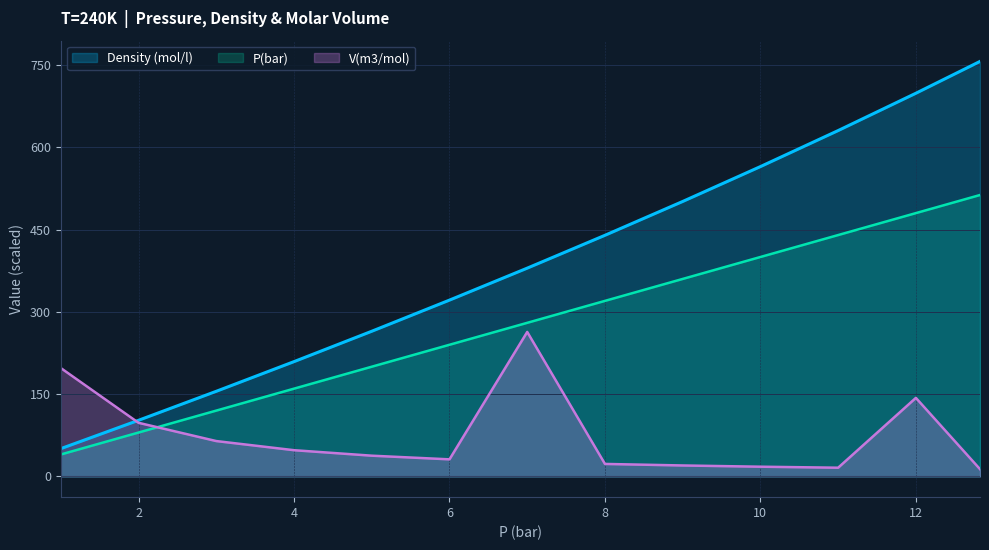

Reading left to right, transcribe all the data shown in this chart.

P(bar): 1=40.0	2=80.0	3=120.0	4=160.0	5=200.0	6=240.0	7=280.0	8=320.0	9=360.0	10=400.0	11=440.0	12=480.0	12.825=513.0
Density (mol/l): 1=50.6	2=102.3	3=155.2	4=209.3	5=264.6	6=321.4	7=379.7	8=439.6	9=501.2	10=564.8	11=630.5	12=698.5	12.825=756.5
V(m3/mol): 1=197.5	2=97.7	3=64.4	4=47.8	5=37.8	6=31.1	7=263.4	8=22.8	9=20.0	10=17.7	11=15.9	12=143.2	12.825=13.2